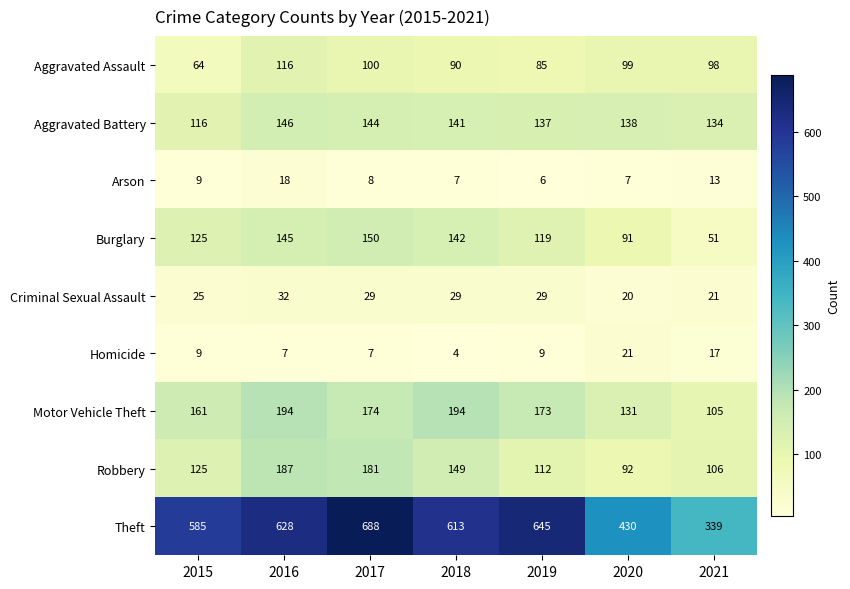

What is the average value of the Theft series?

561